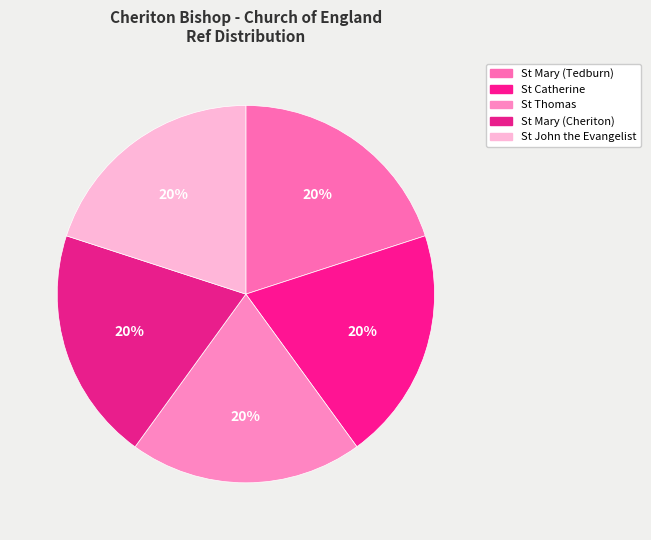

Is there a majority slice in this chart?

No